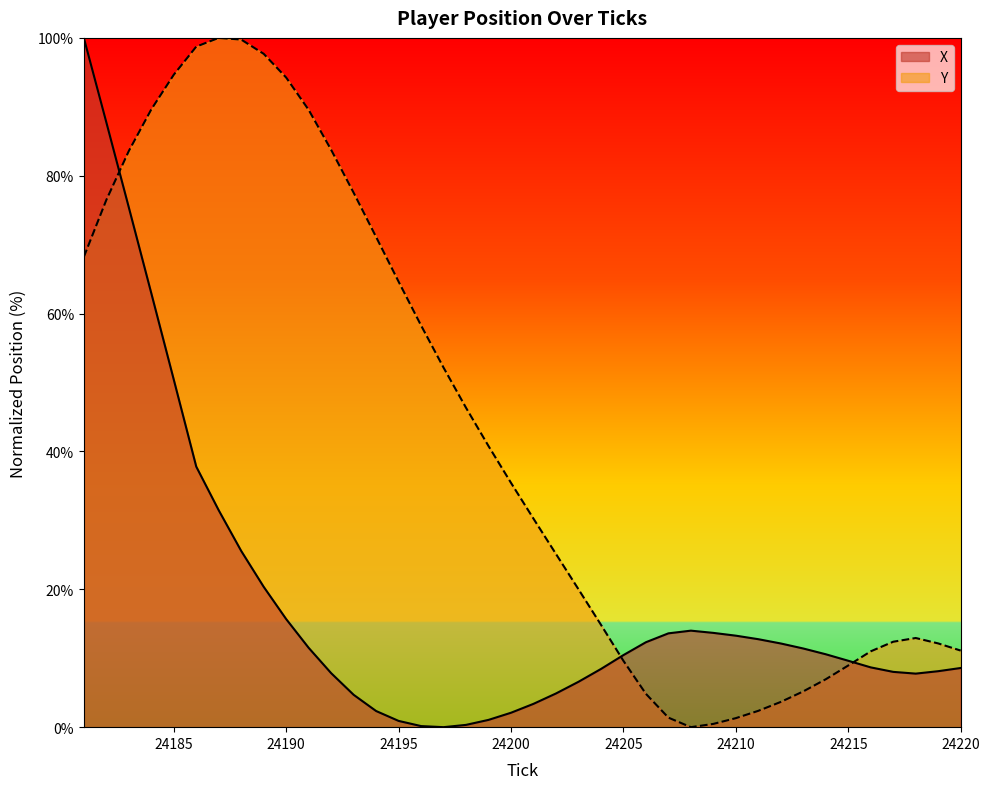

Between which two adjacent categories do Y and X first intersect?

24182 and 24183